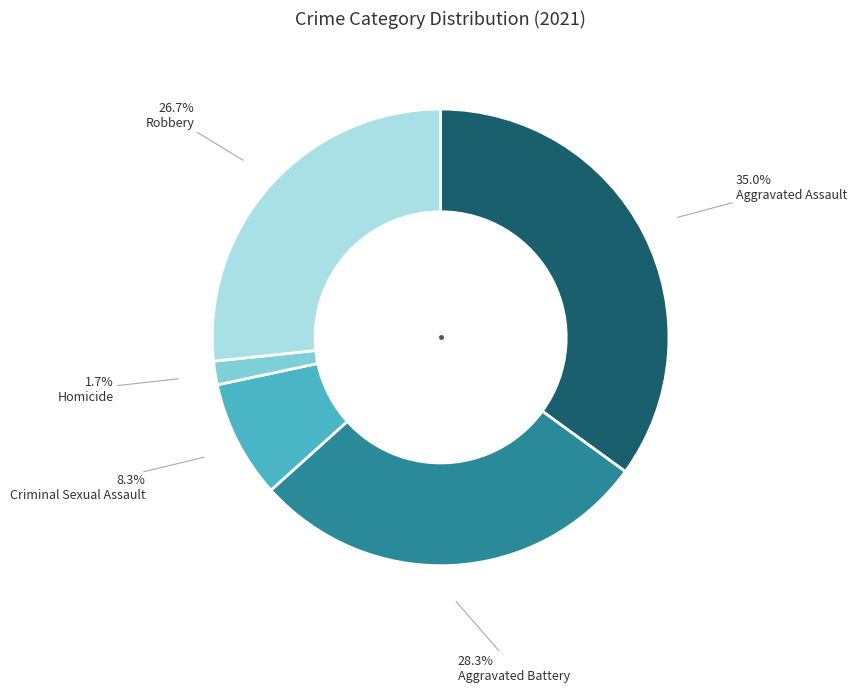

Is there any slice that represents more than half of the pie?

No